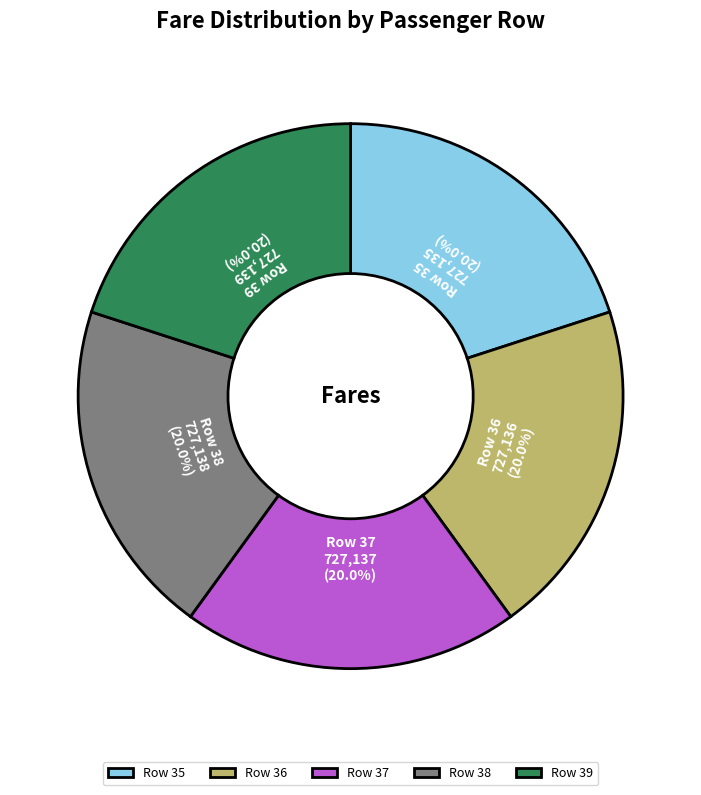

Combined, do Row 39 and Row 38 account for over 50%?

No